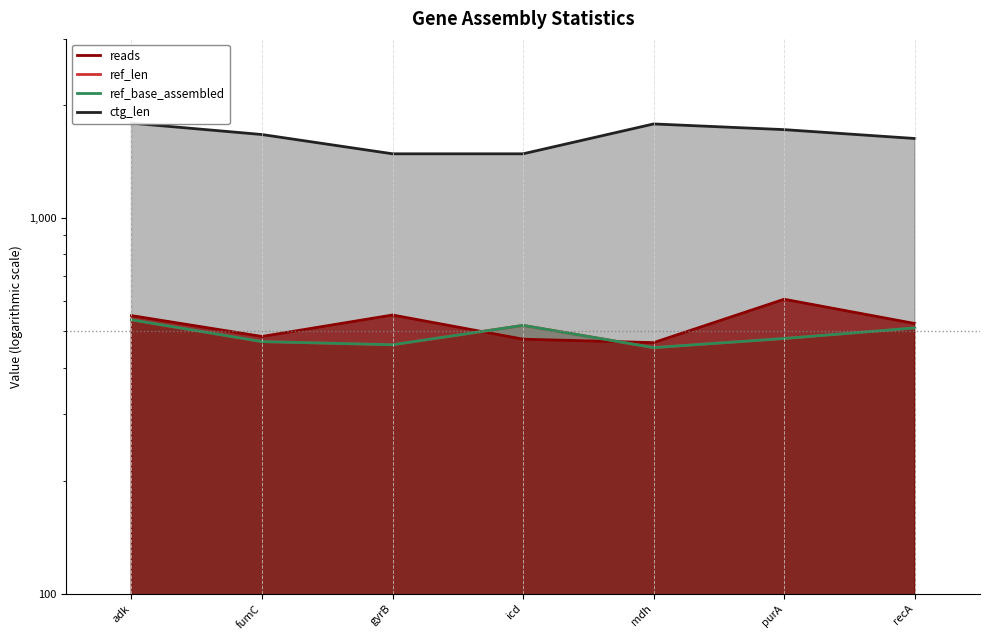

Reading right to left, transcribe all the data shown in this chart.

reads: 524	608	466	476	552	484	550
ref_len: 510	478	452	518	460	469	536
ref_base_assembled: 510	478	452	518	460	469	536
ctg_len: 1629	1720	1781	1483	1483	1669	1790